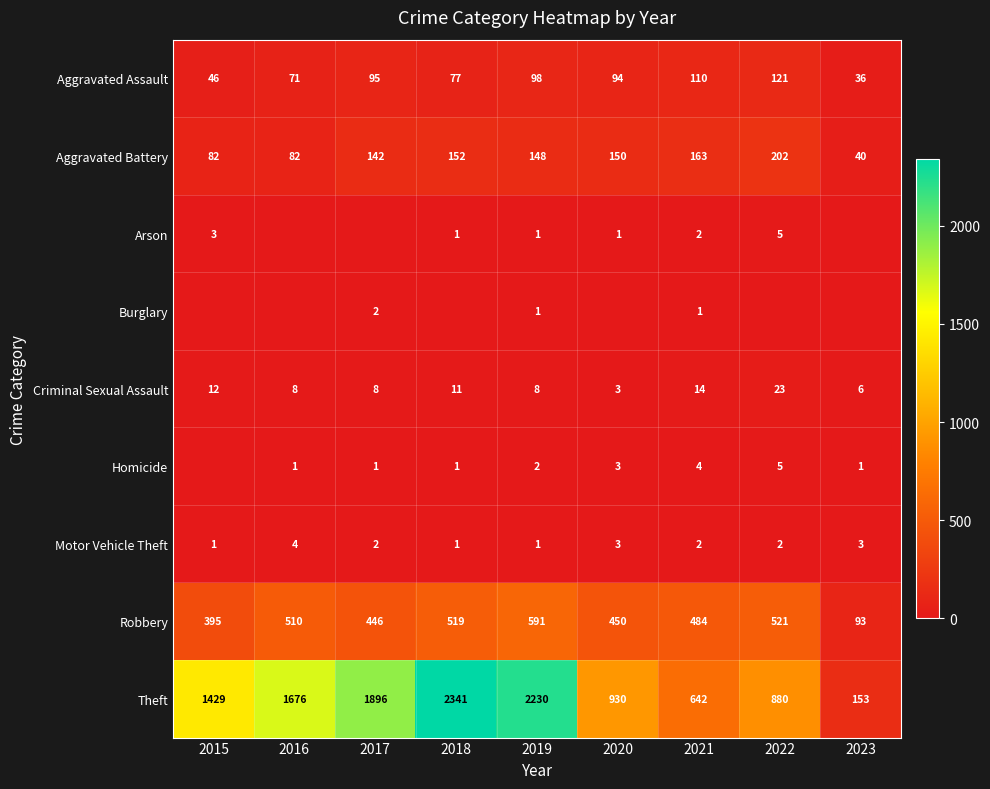

Which category has the highest value in the Criminal Sexual Assault series?

2022